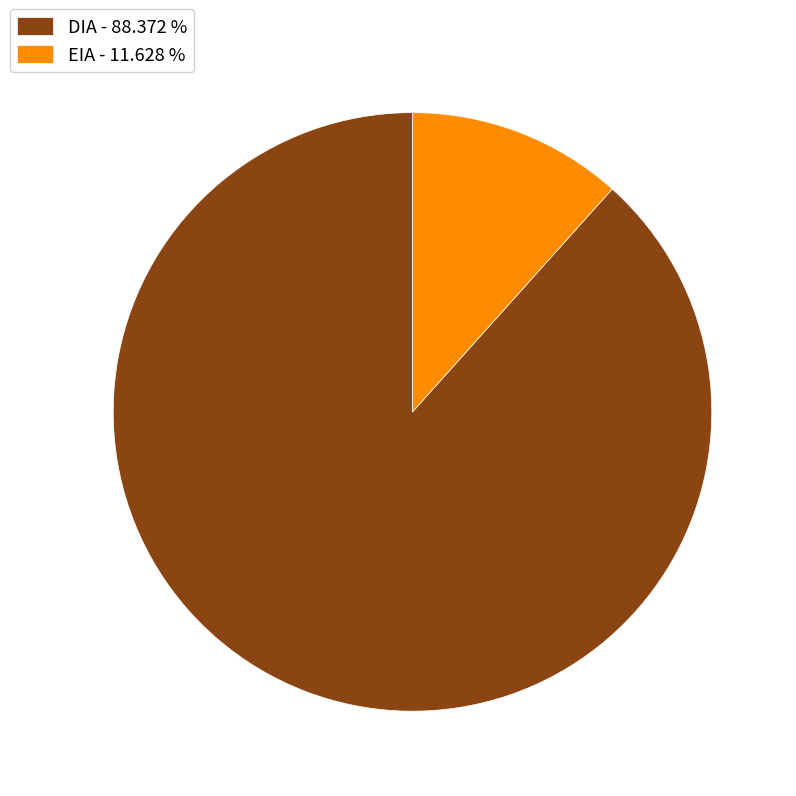

Combined, do DIA and EIA account for over 50%?

Yes